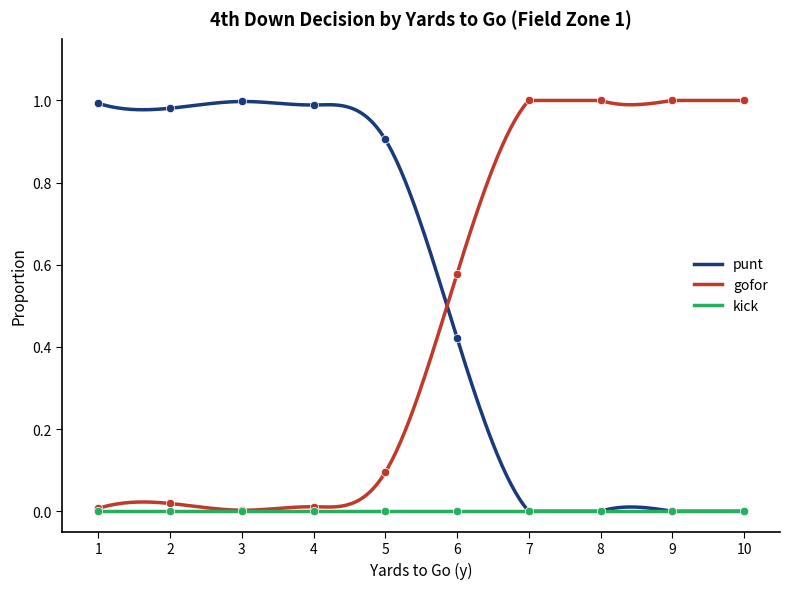

How many data points in punt are above 0?

6